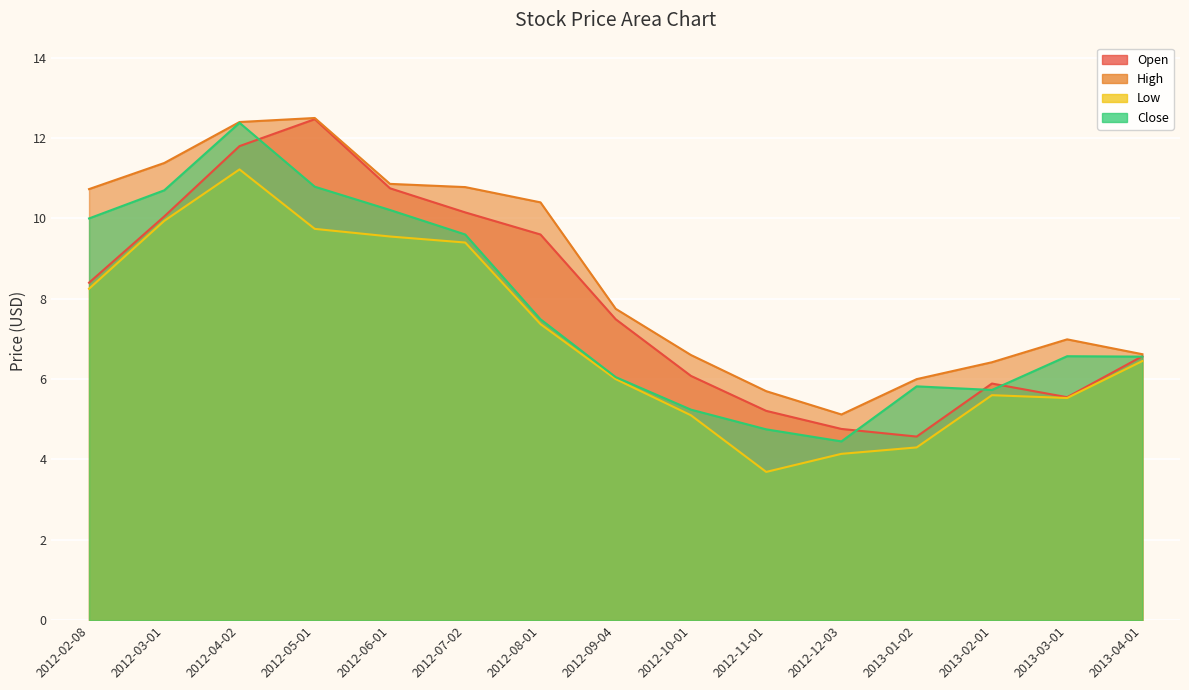

In Close, how many points are lower than both neighbors (excluding endpoints)?

2